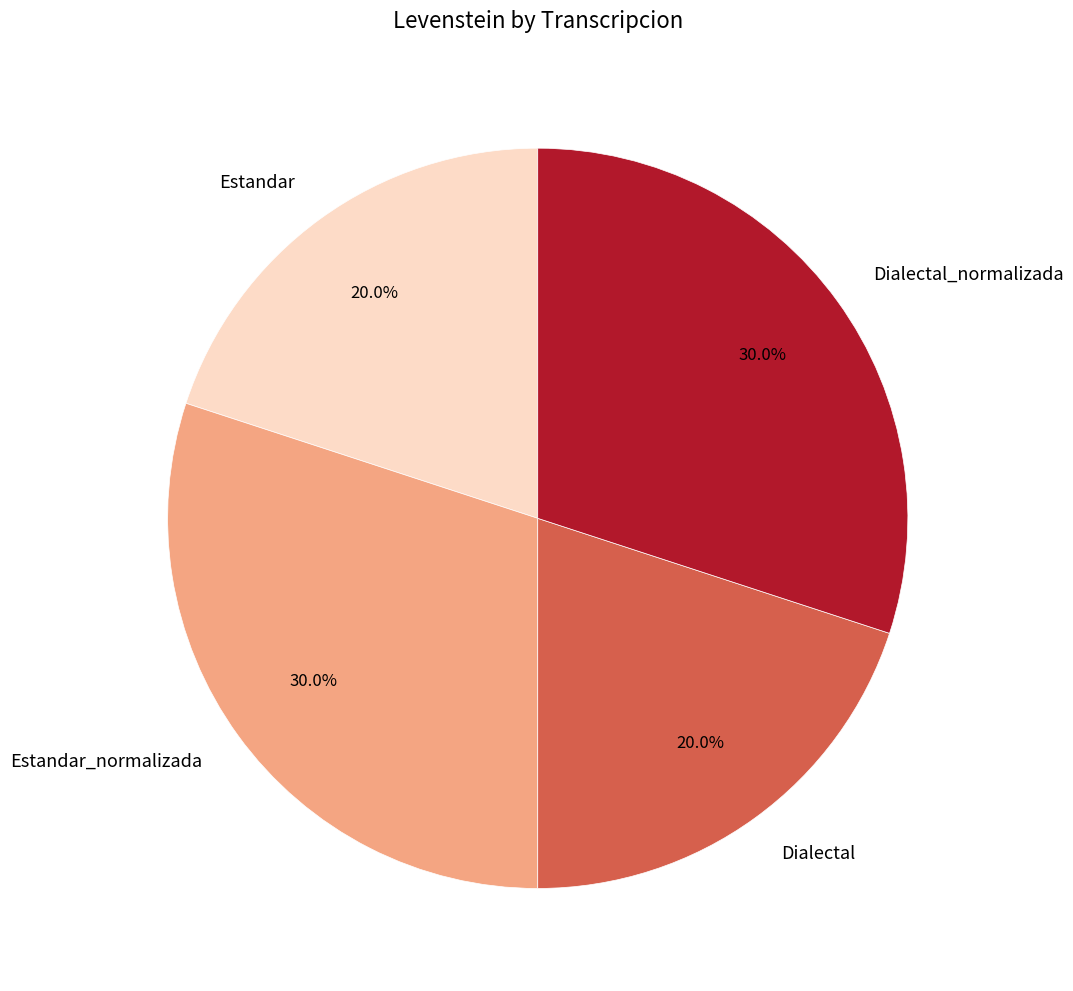

The Estandar_normalizada slice represents 16% of the pie. True or false?

False